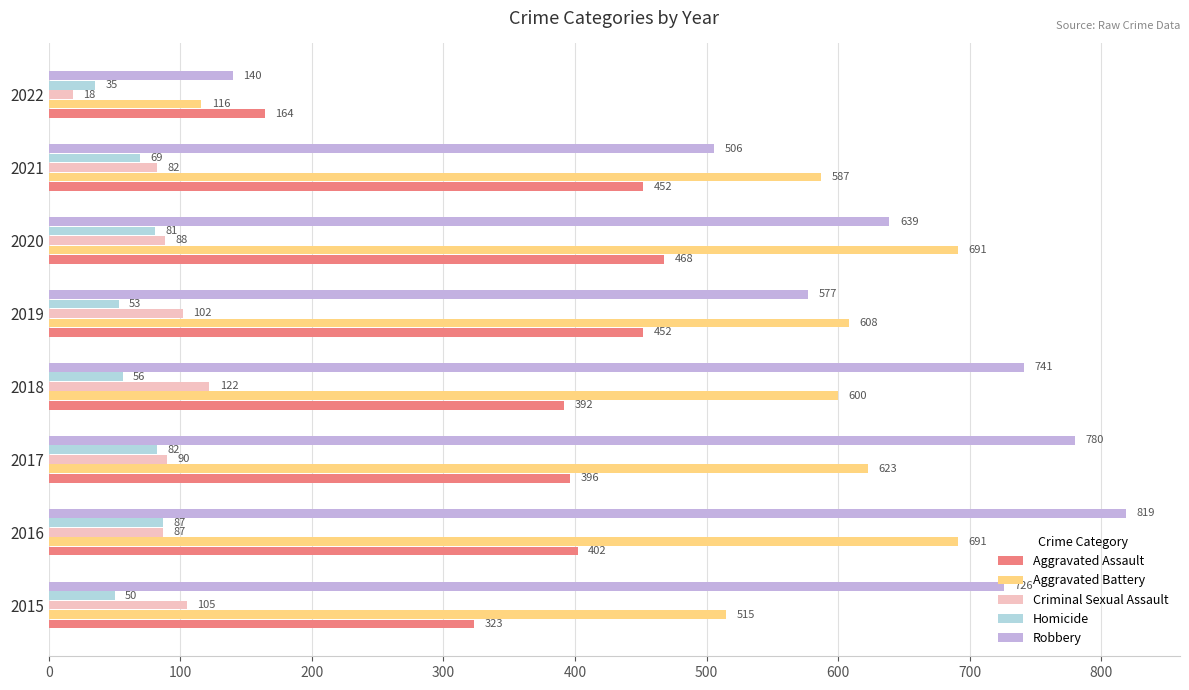

Which category has the highest value in the Aggravated Assault series?

2020